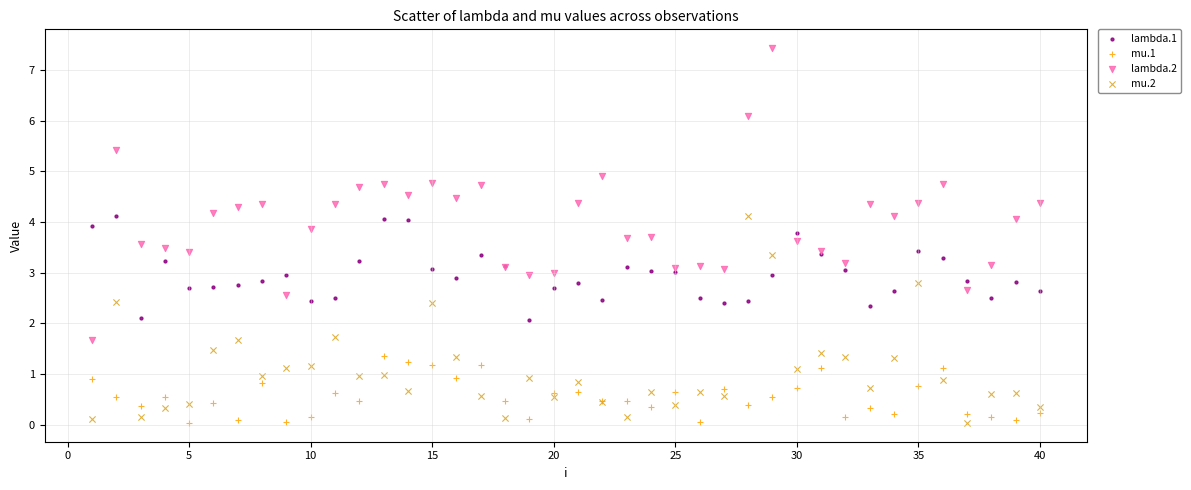

What is the X range (max minus min) for the scatter plot?

39.0